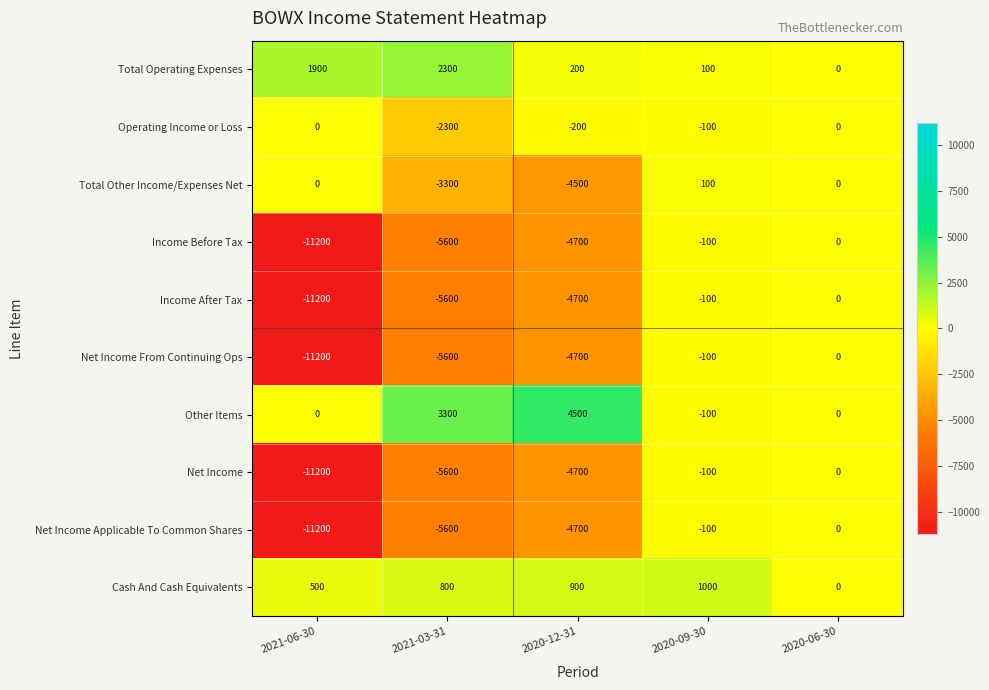

Is it true that Cash And Cash Equivalents equals 1177 at 2021-03-31?

False